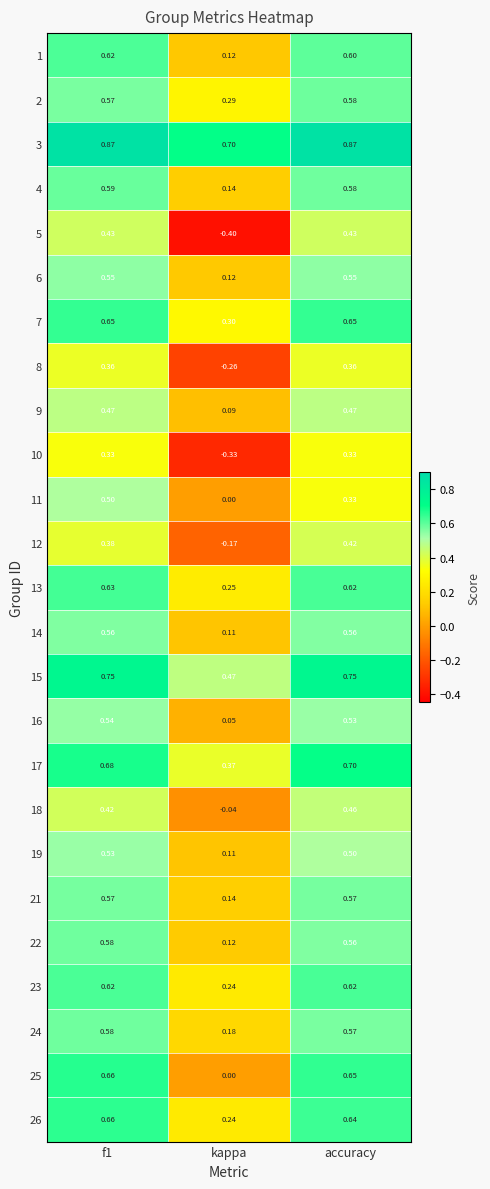

Is the value of 3 at accuracy greater than the value of 9 at accuracy?

Yes